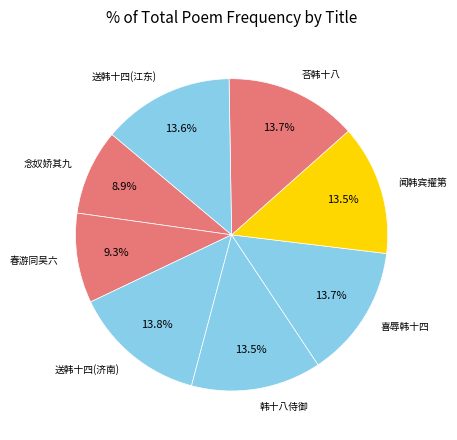

What percentage do 春游同吴六 and 送韩十四(江东) together represent?

22.9%